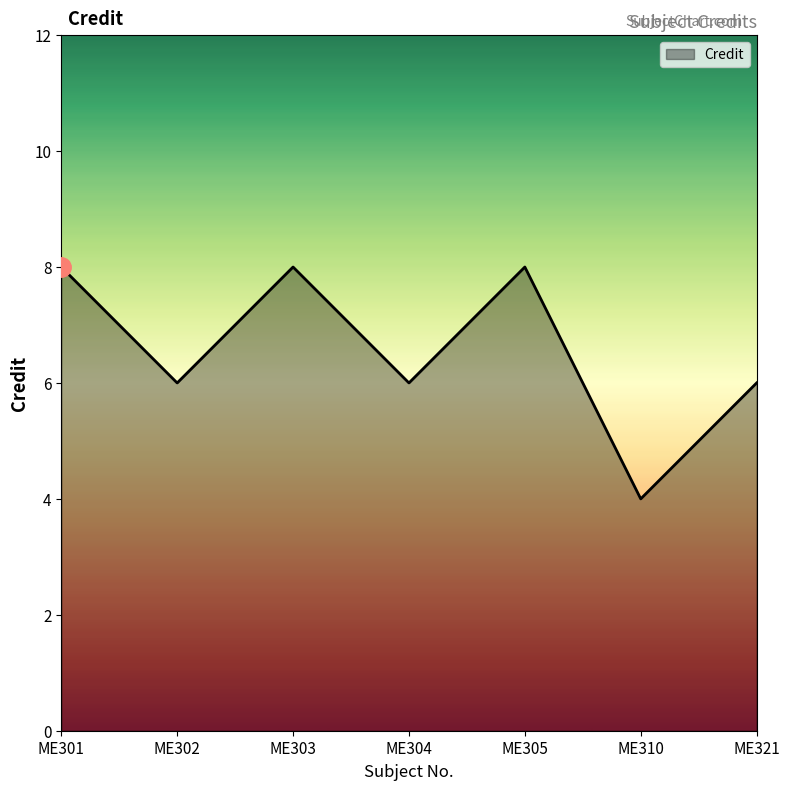

What is the smallest value displayed?

4